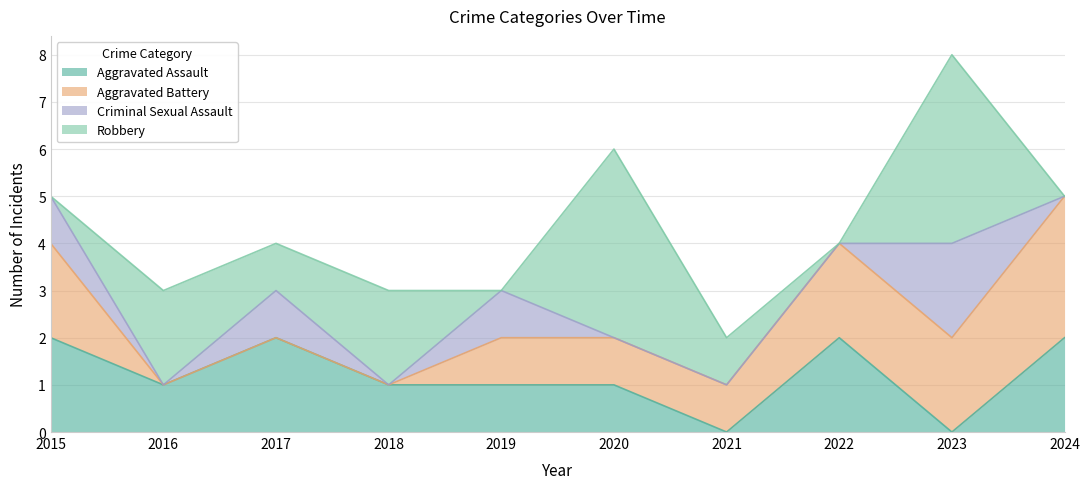

What is the sum of all Aggravated Assault values?

12